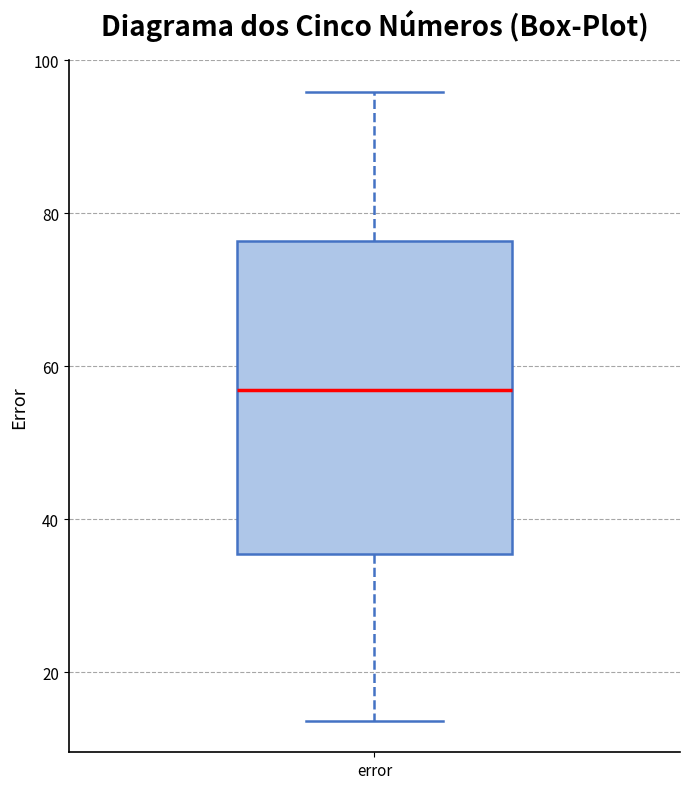

Where is the upper edge of the box for error on the y-axis? The values are not printed on the chart, so give them approximately, as read against the axis.

76